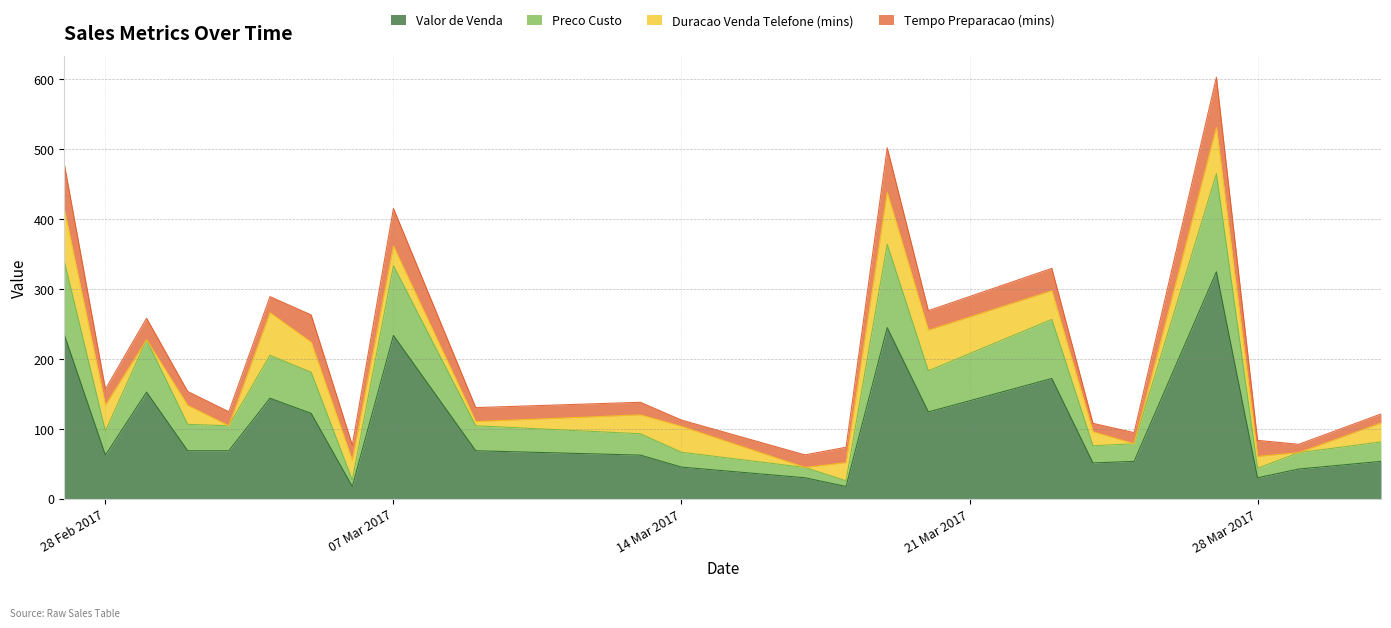

At which category is the sum across all series the highest?

27/03/2017